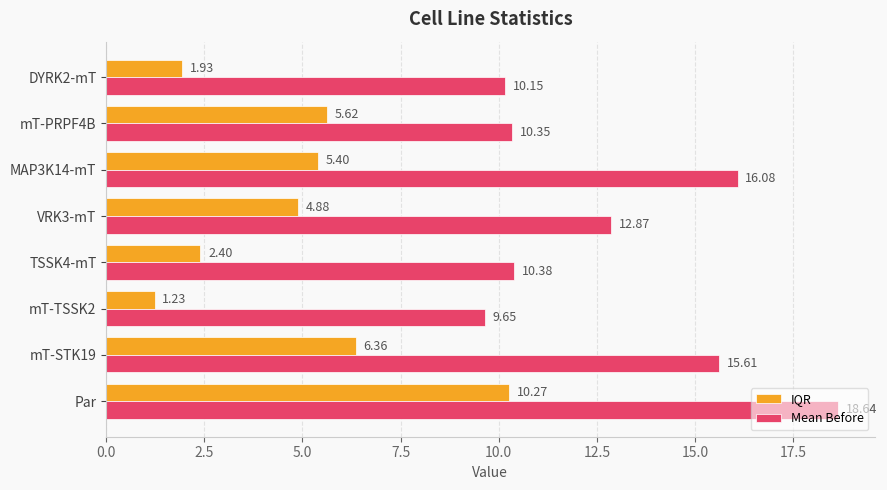

What is the sum of all Mean Before values?

103.7